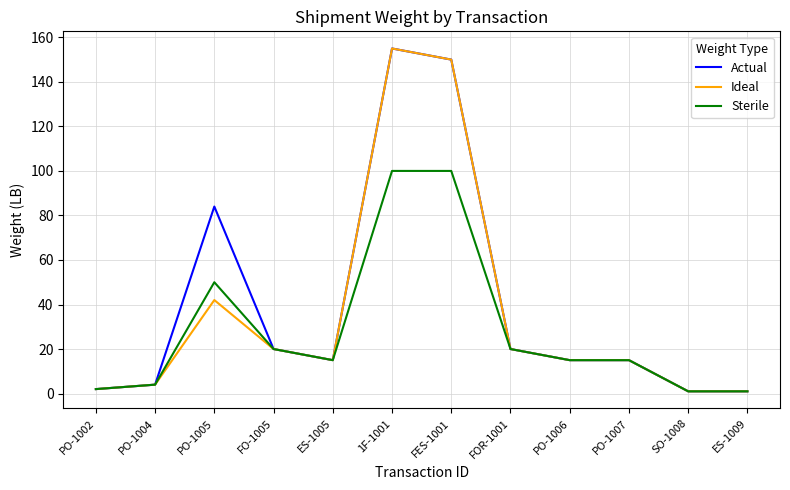

Count the number of categories in the chart.

12